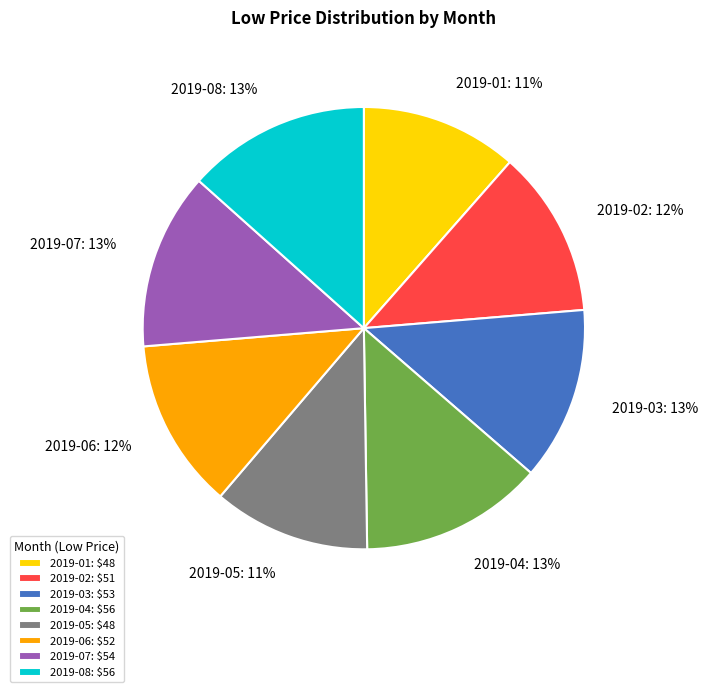

True or false: 2019-08 accounts for 13% of the total.

True